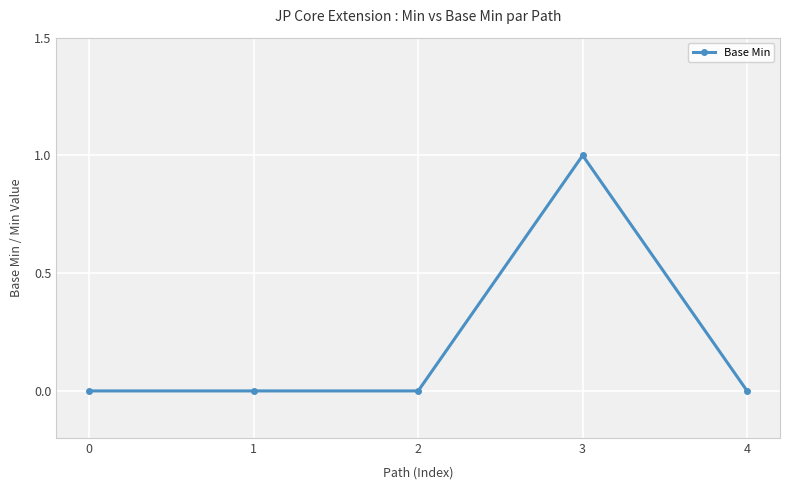

The chart shows a value of 1 at 1. True or false?

False